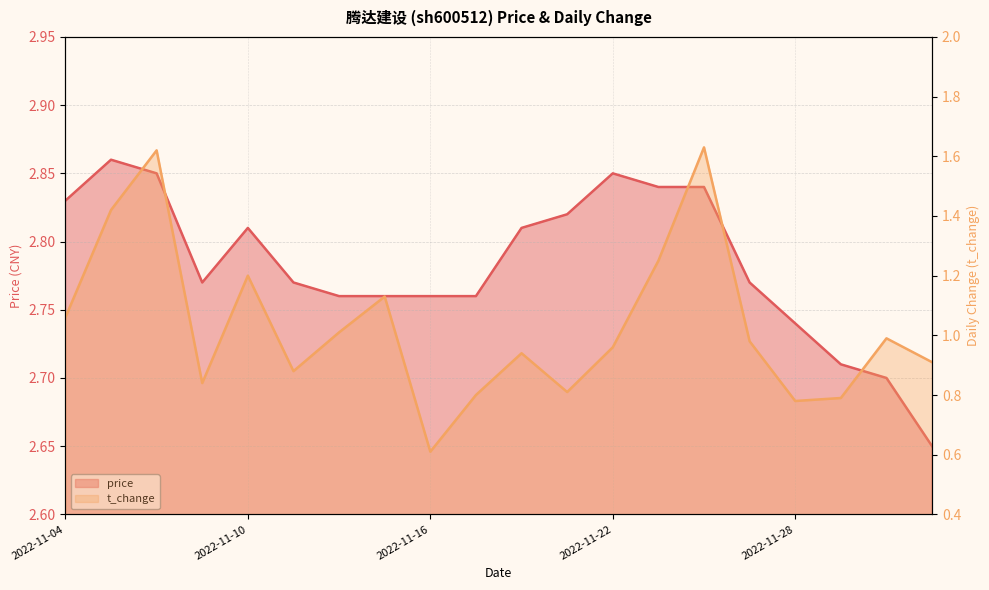

Rank the series by their maximum value, from highest to lowest.

price, t_change